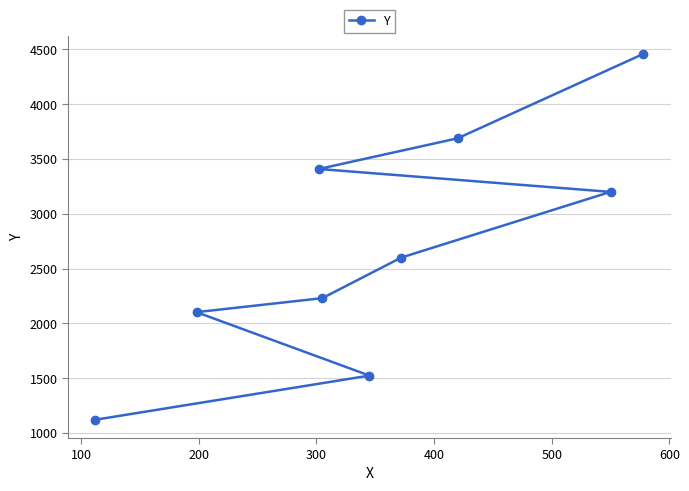

What is the value of the 5th point from the left?

1523